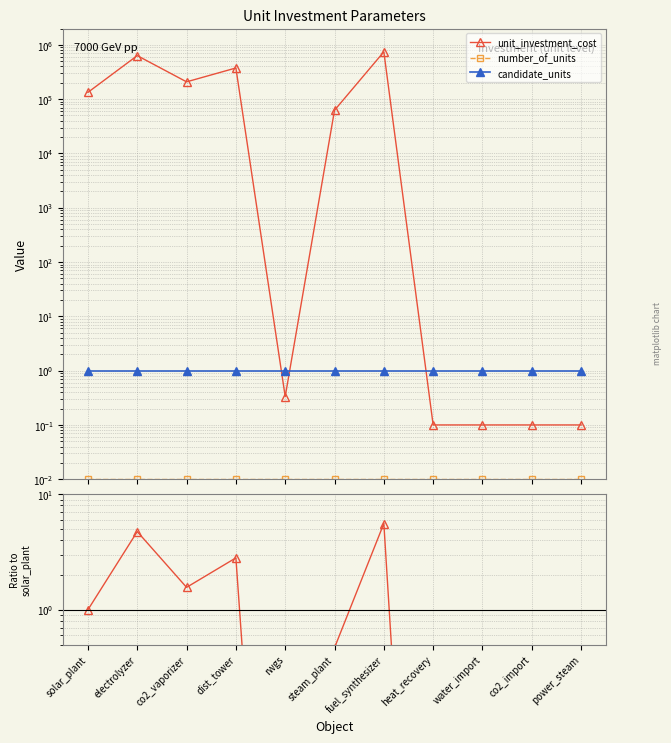

What is the sum of all unit_investment_cost values?

2156834.1